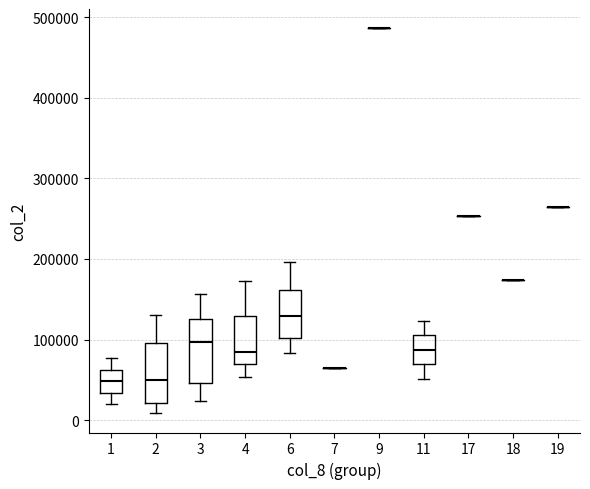

Reading left to right, transcribe this box plot: for each box, give where its median line is, the range the box spans, and where its two whiskers end, as read against the y-axis. The values are not printed on the chart, so give them approximately, as read against the axis.

1: median 50000, box 30000 to 60000, whiskers 20000 to 80000
2: median 50000, box 20000 to 100000, whiskers 10000 to 130000
3: median 100000, box 50000 to 130000, whiskers 20000 to 160000
4: median 80000, box 70000 to 130000, whiskers 50000 to 170000
6: median 130000, box 100000 to 160000, whiskers 80000 to 200000
7: box collapsed to a line at 60000, whiskers 60000 to 60000
9: box collapsed to a line at 490000, whiskers 490000 to 490000
11: median 90000, box 70000 to 110000, whiskers 50000 to 120000
17: box collapsed to a line at 250000, whiskers 250000 to 250000
18: box collapsed to a line at 170000, whiskers 170000 to 170000
19: box collapsed to a line at 260000, whiskers 260000 to 260000